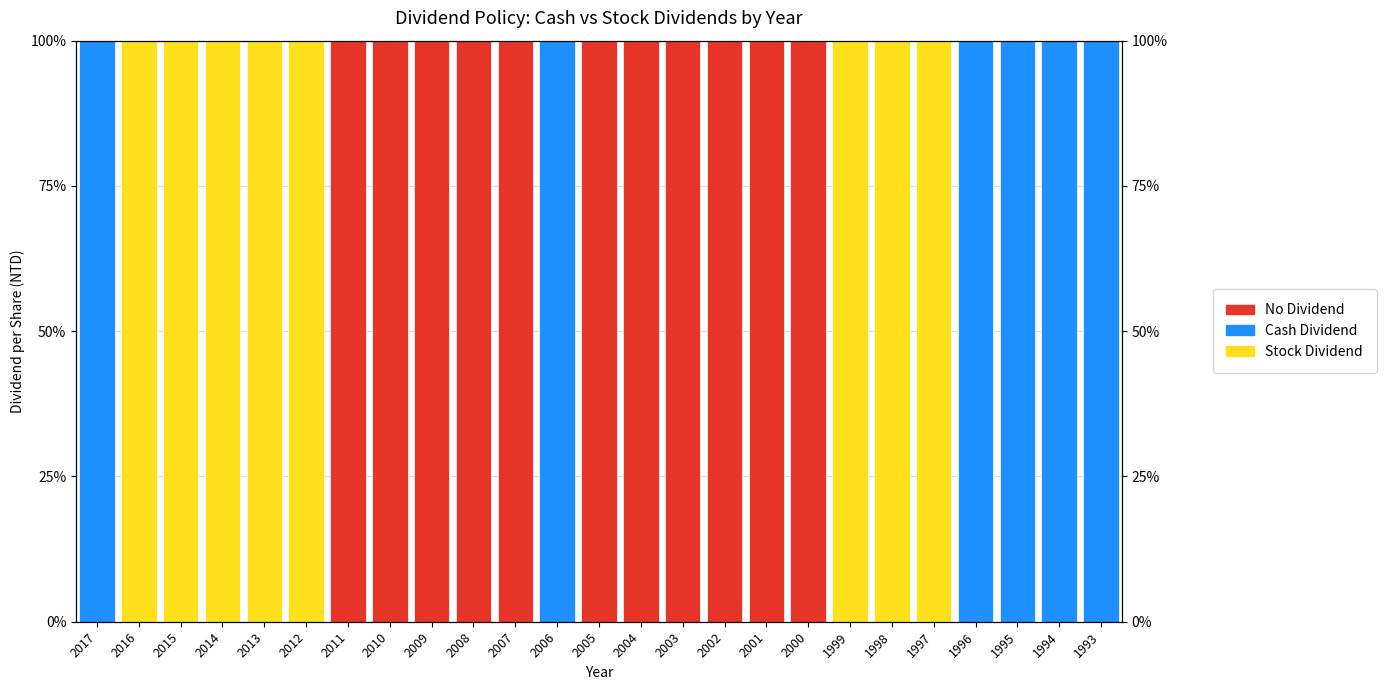

At which label does Cash Dividend (Earnings) reach its peak?

2017